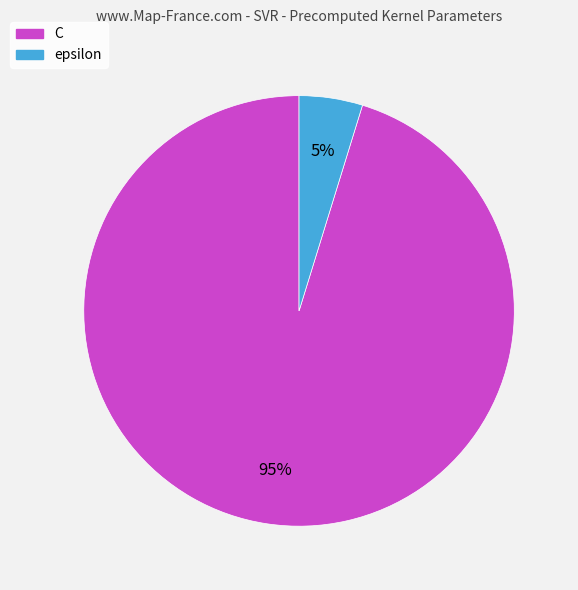

Rank the categories by value from lowest to highest.

epsilon, C